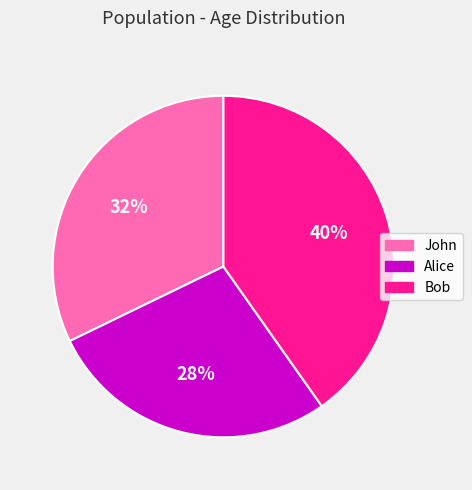

Which has a higher value, John or Alice?

John